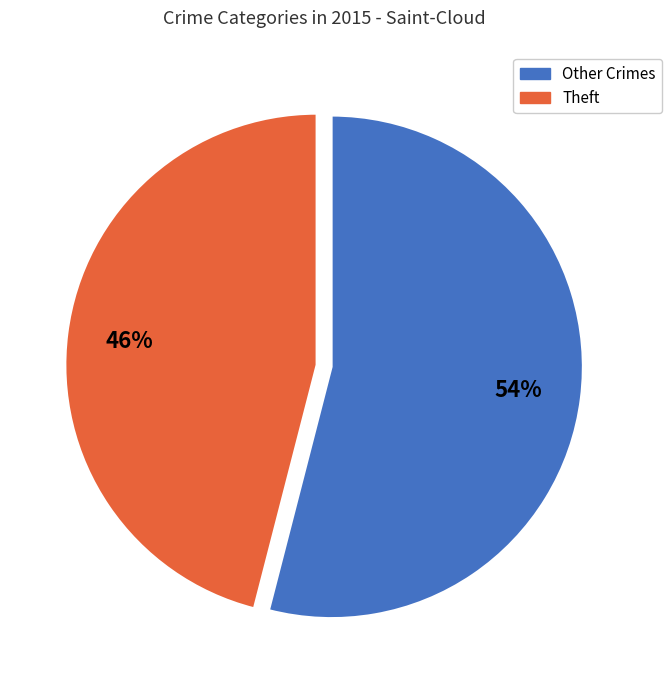

How many segments does this pie chart have?

2